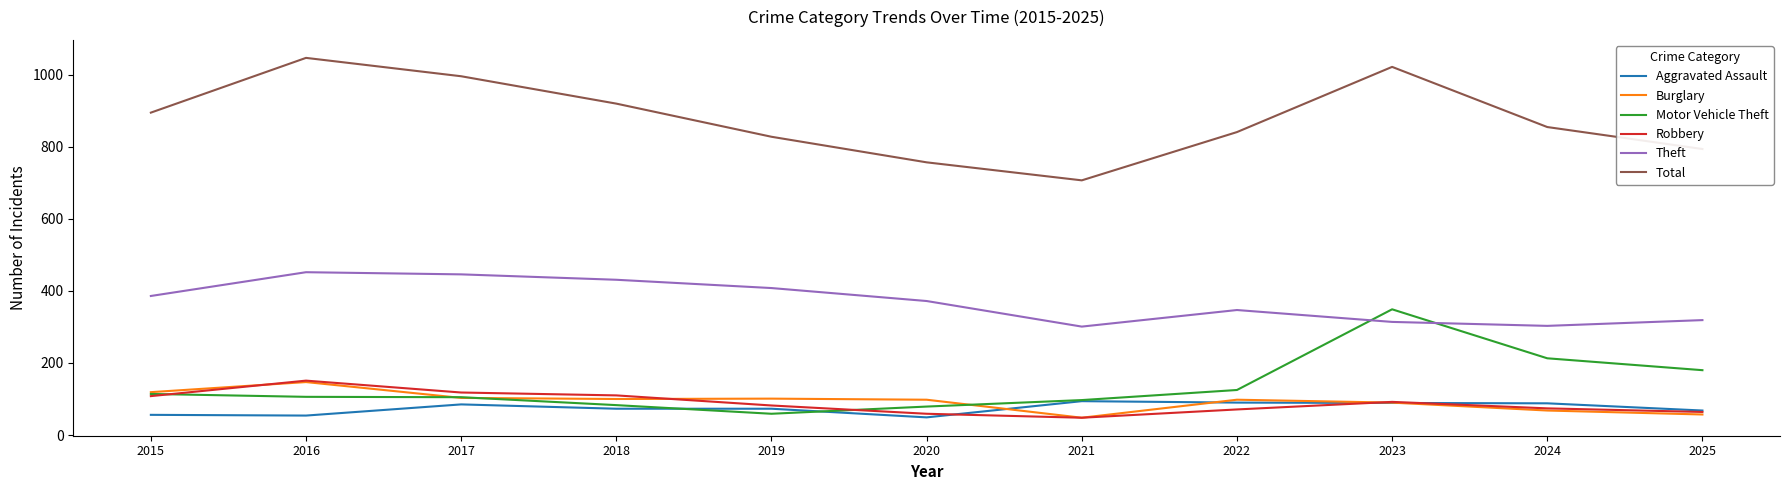

Which series has the largest total across all categories?

Total